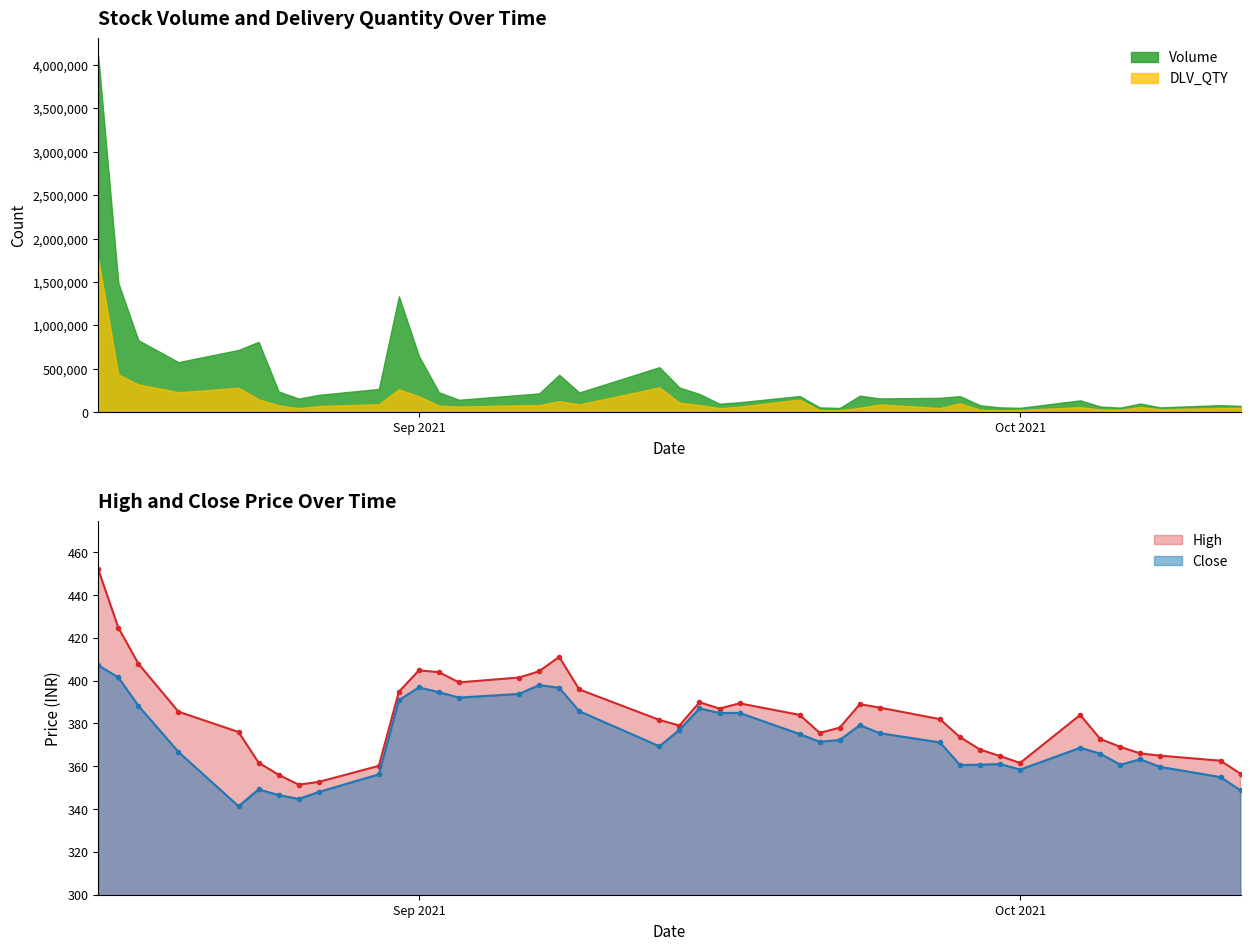

True or false: High has more than 1 interior local peaks.

True